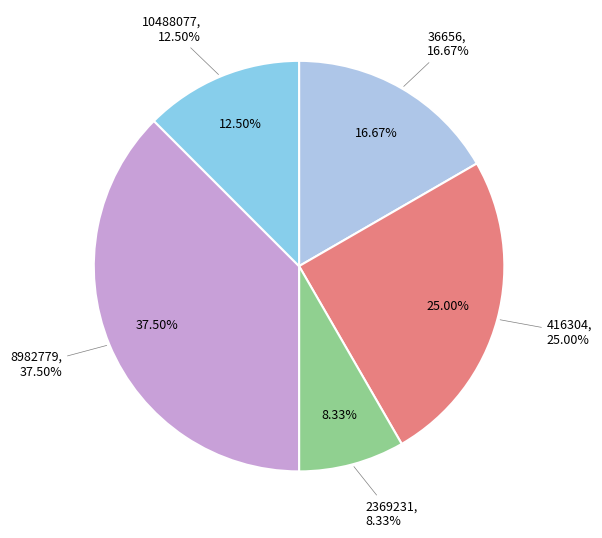

Between 416304 and 10488077, which is larger?

416304